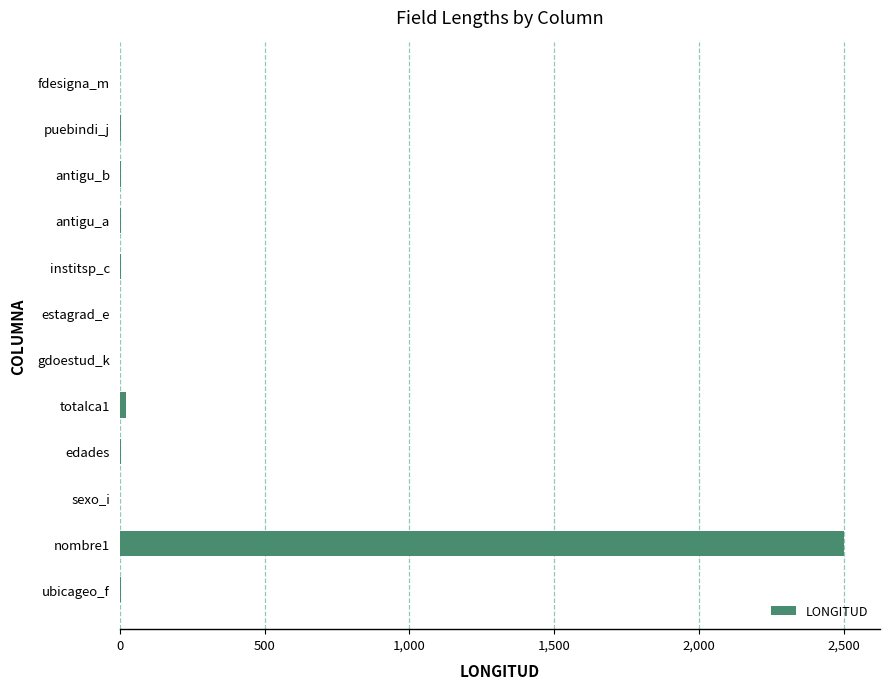

What is the maximum value shown in the chart?

2500